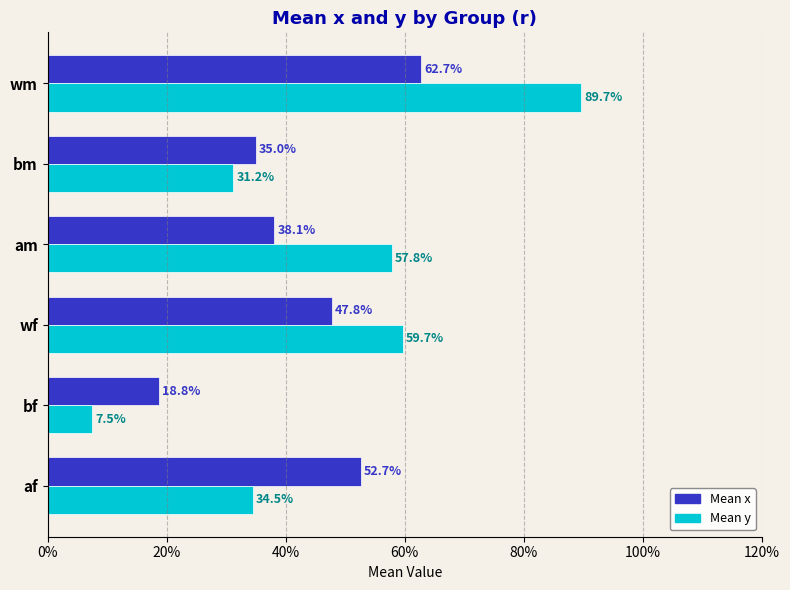

What are all the series names shown in the legend?

Mean x, Mean y